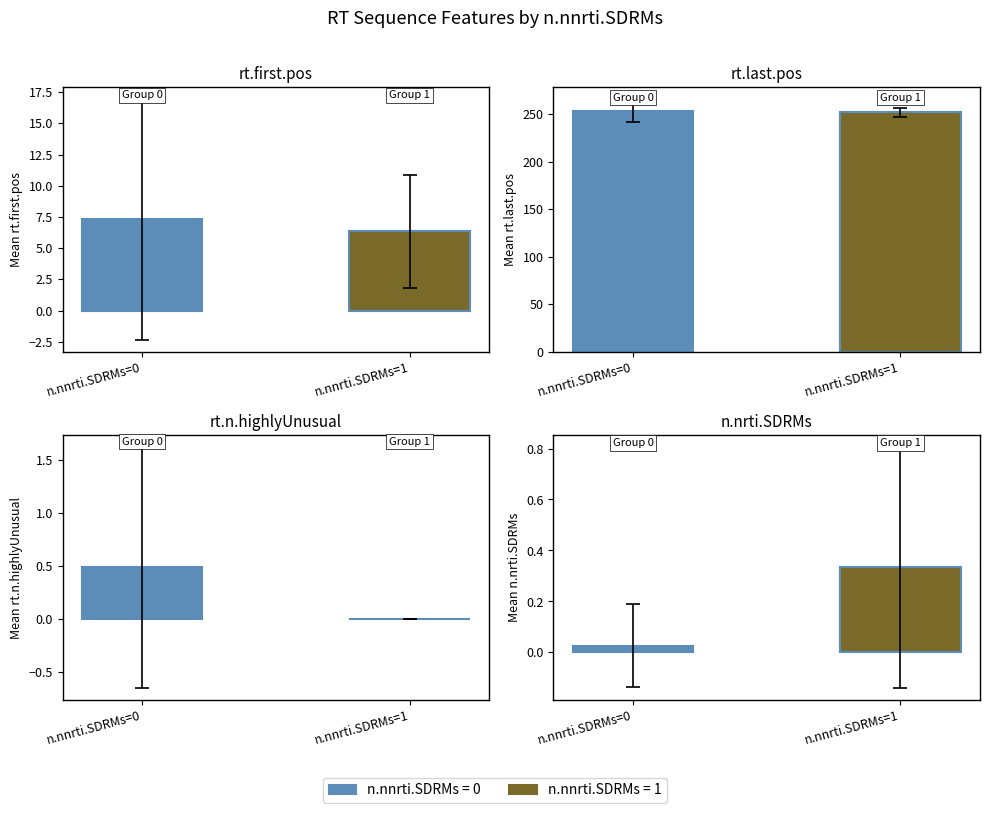

Does the chart contain stacked bars?

No